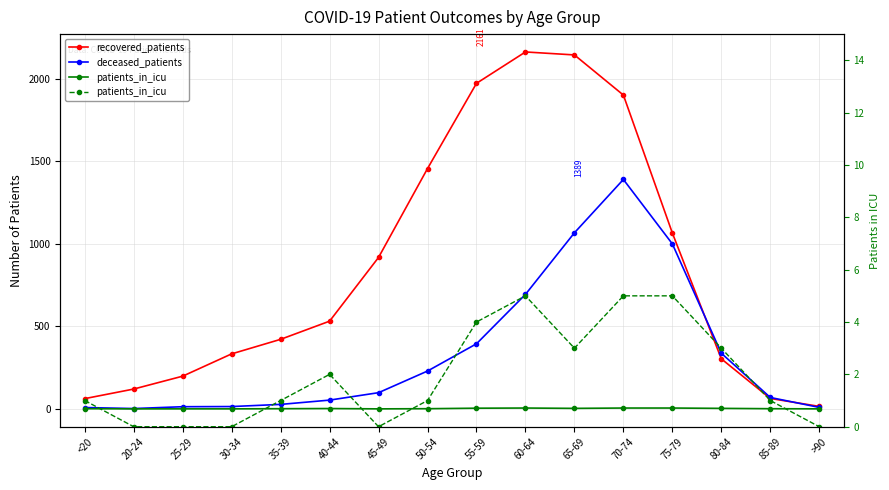

Which has a higher value, <20 or 35-39?

35-39